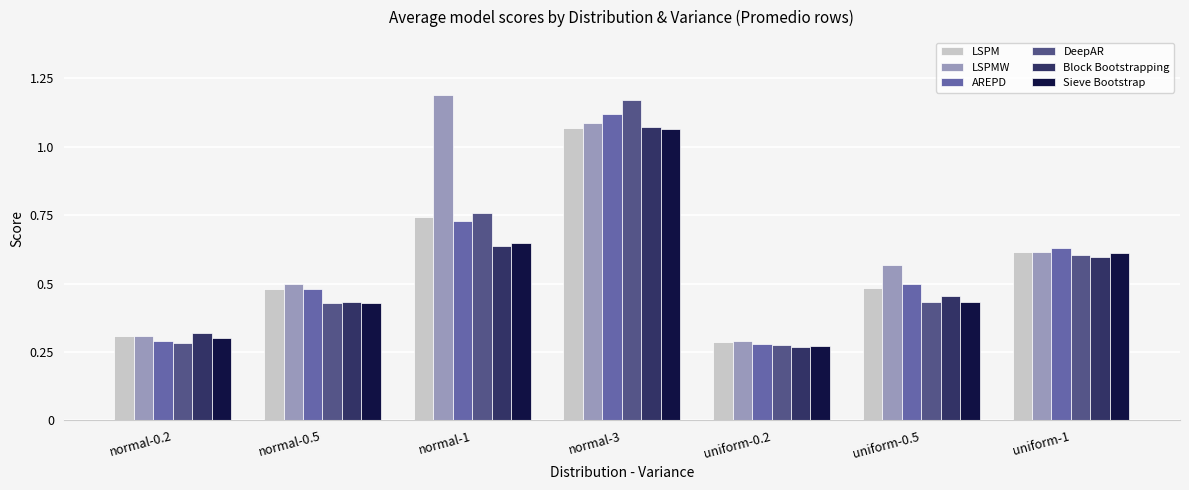

True or false: AREPD has a value of 1.0 at normal-1.

False